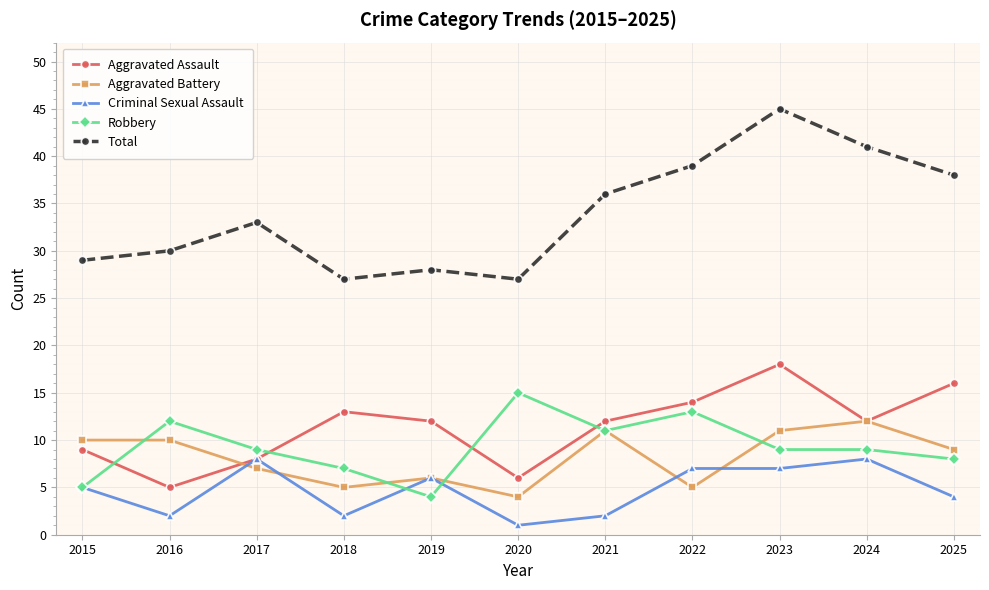

What is the sum of all Criminal Sexual Assault values?

52